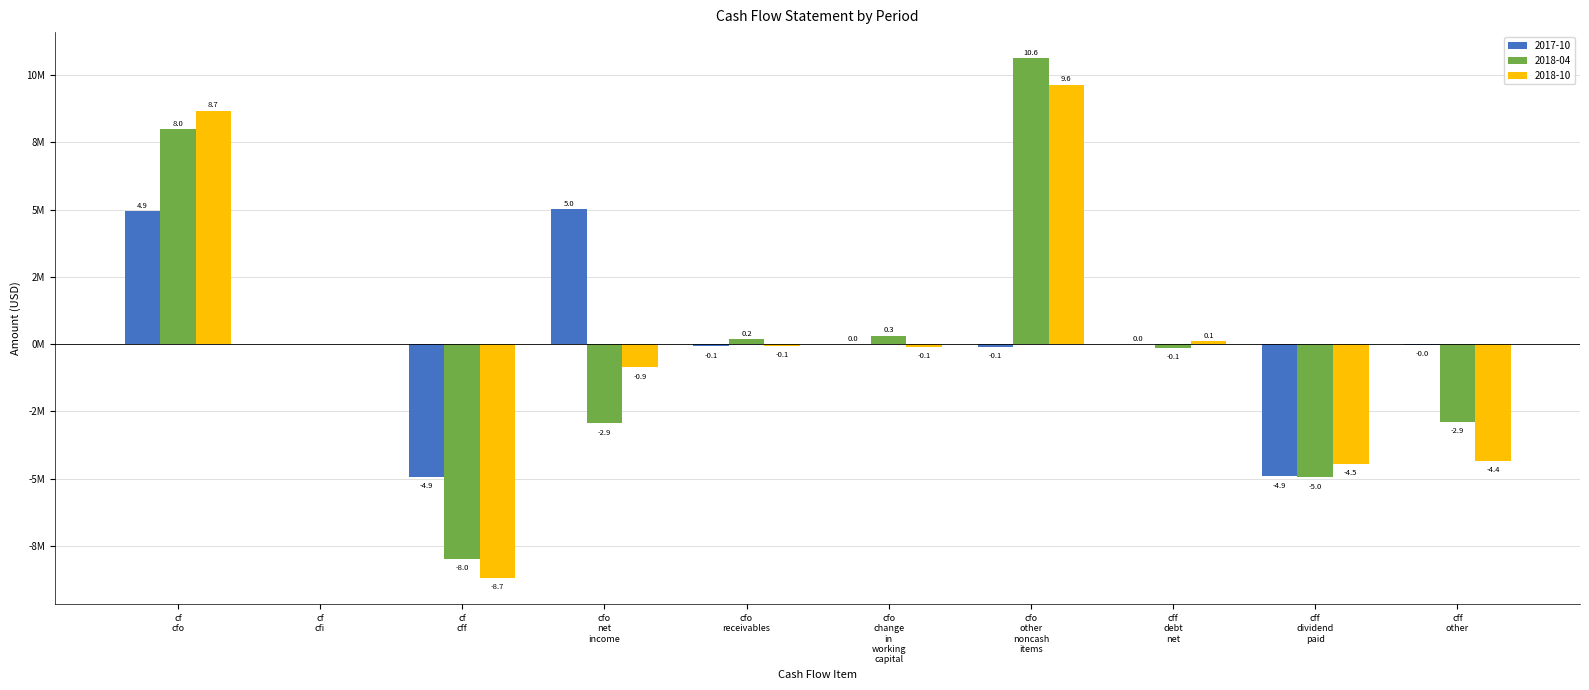

List the series in order of their peak value, highest first.

2018-04, 2018-10, 2017-10